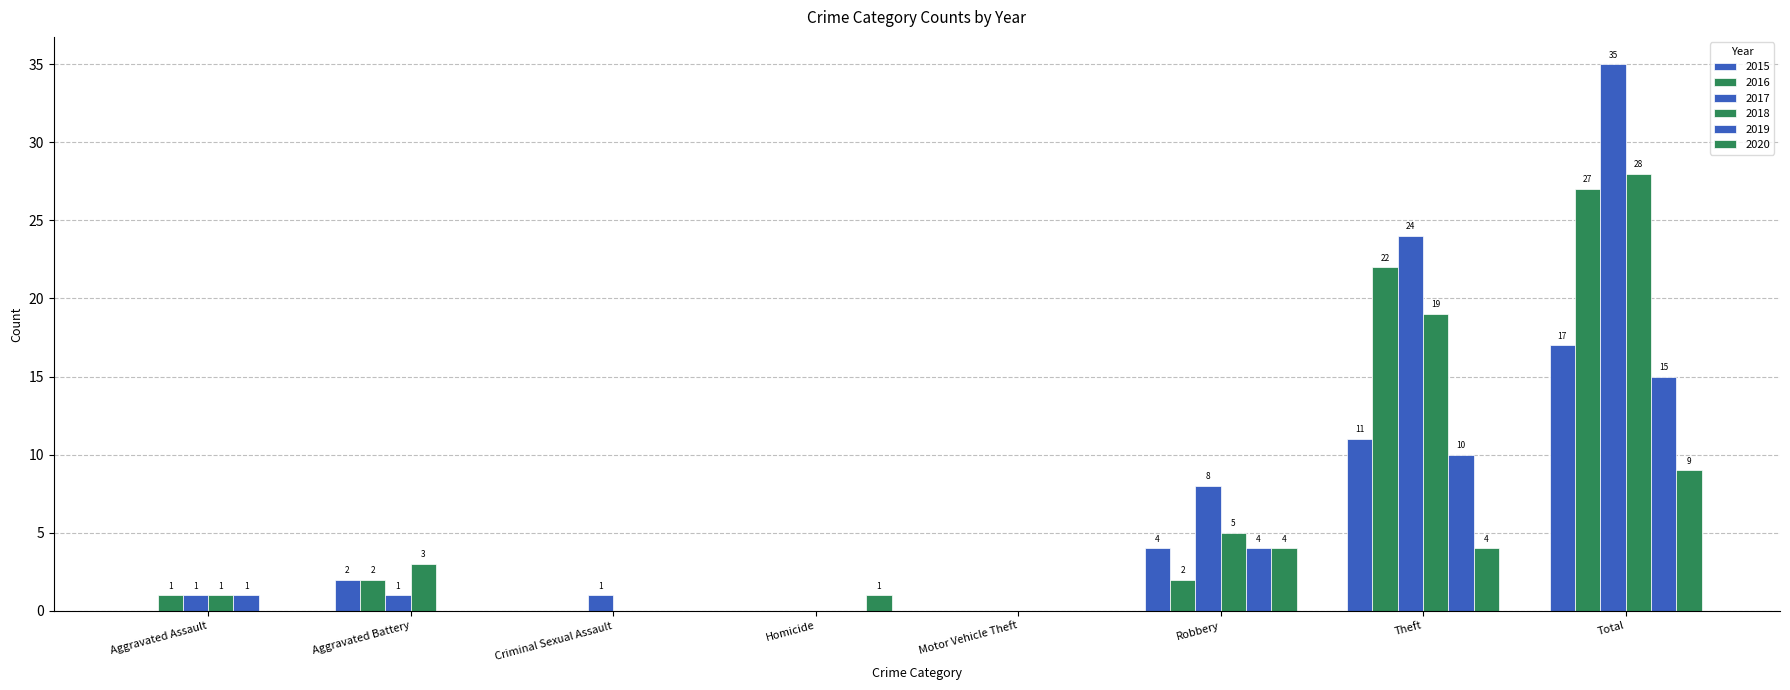

Is the value of 2019 at Total greater than the value of 2018 at Theft?

No